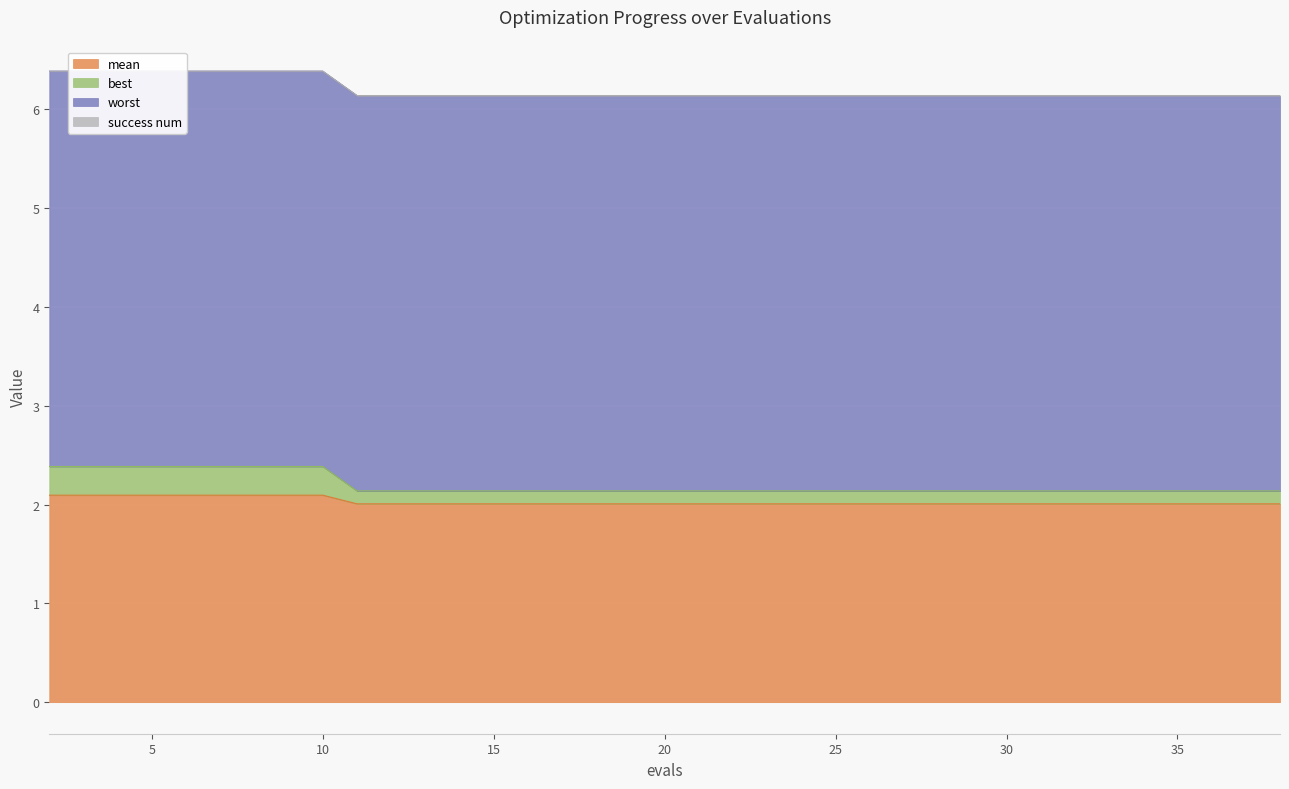

True or false: best has more than 1 interior local peaks.

False